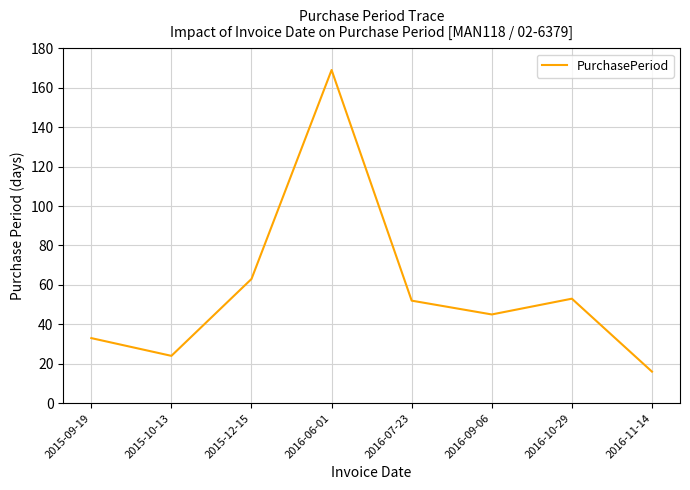

What is the change in value from 2015-09-19 to 2016-06-01?

+136